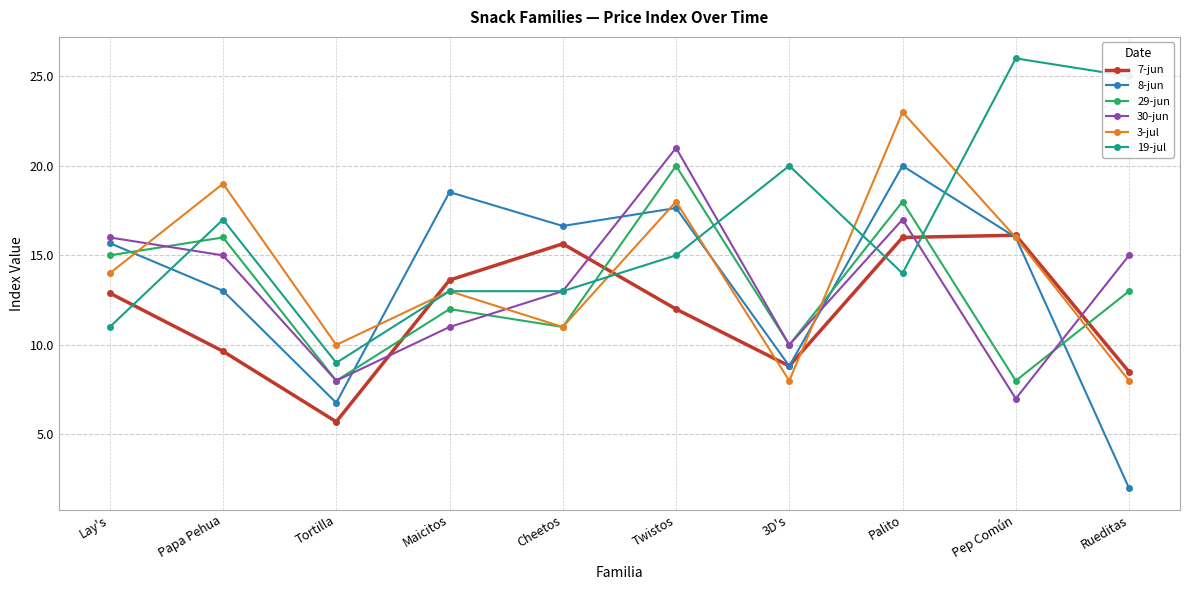

Between Tortilla and Maicitos, which series saw the biggest shift?

8-jun